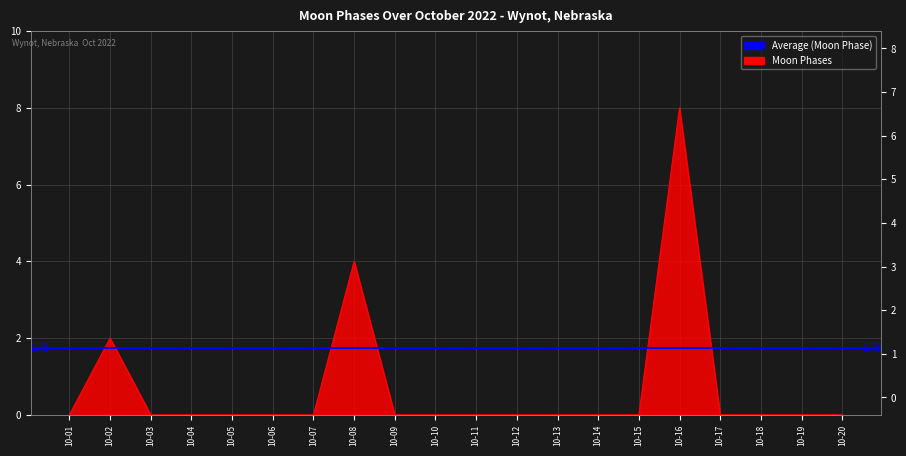

What is the greatest value displayed?

8